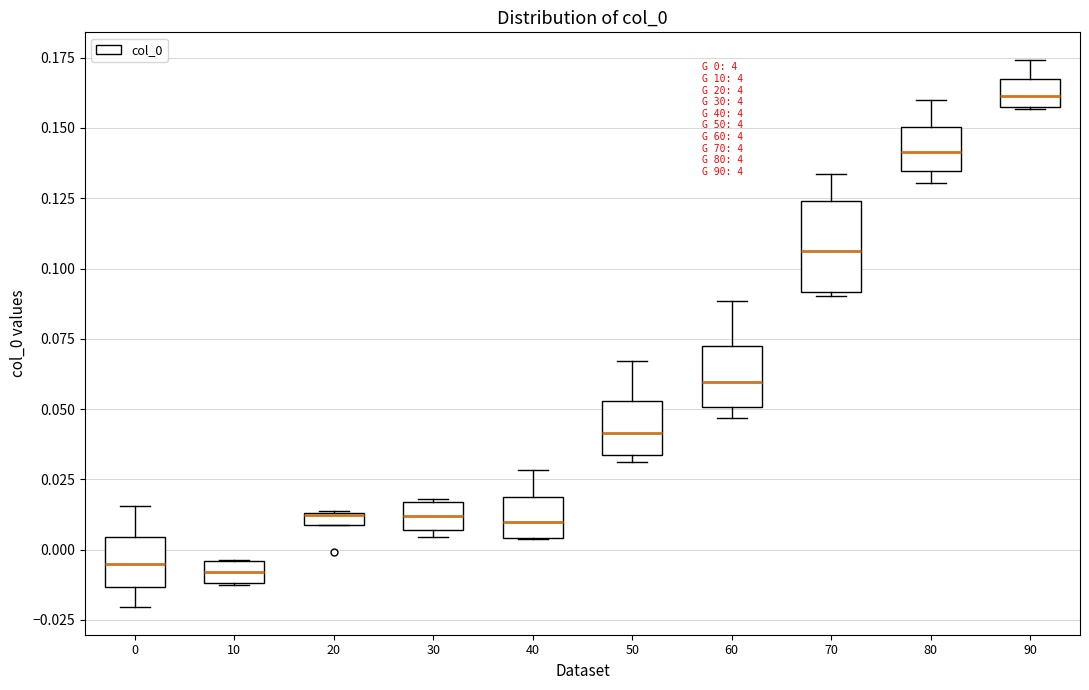

Which box is the tallest, from its lower edge to its upper edge?

70